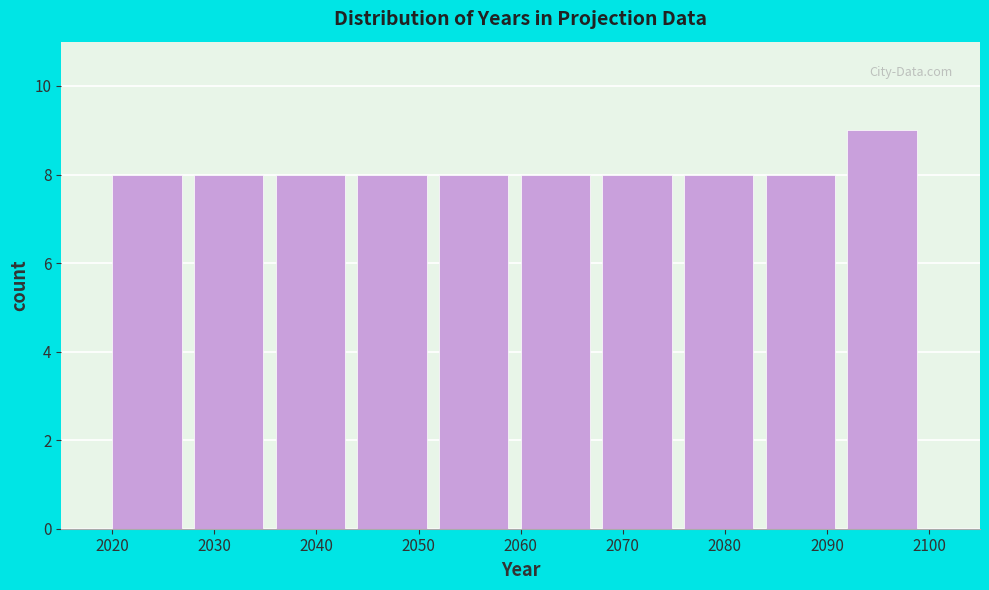

What is the height of the bar covering 2076 to 2084 on the x-axis? The values are not printed on the chart, so give them approximately, as read against the axis.

8